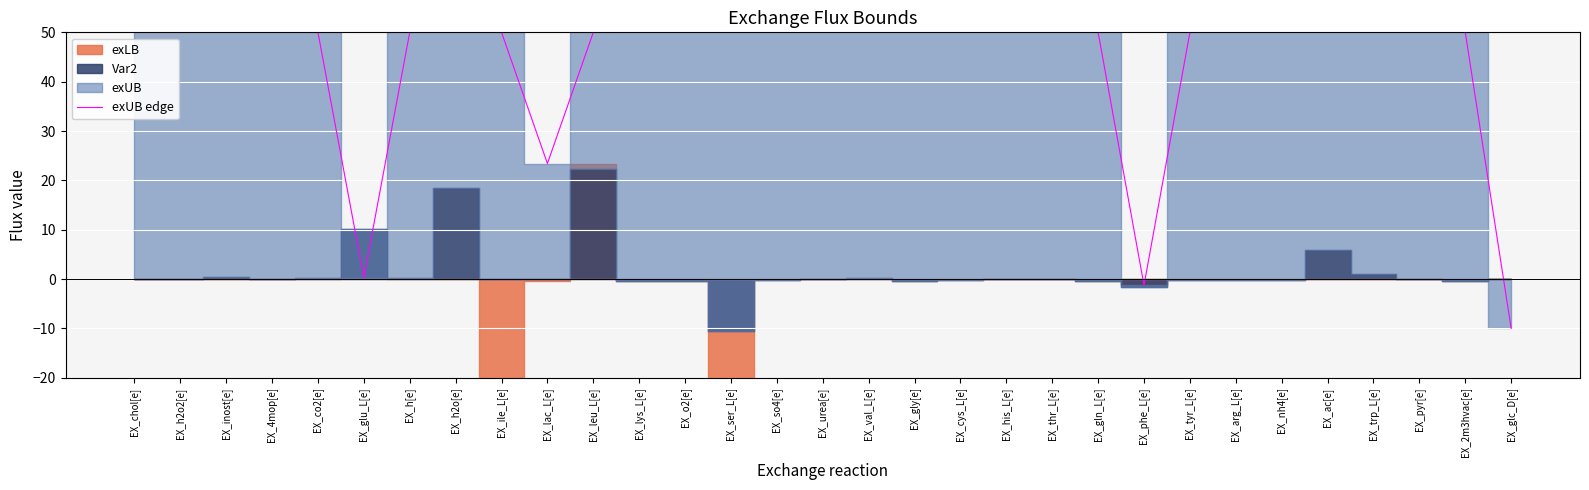

What is the minimum value for exUB edge?

-10.0